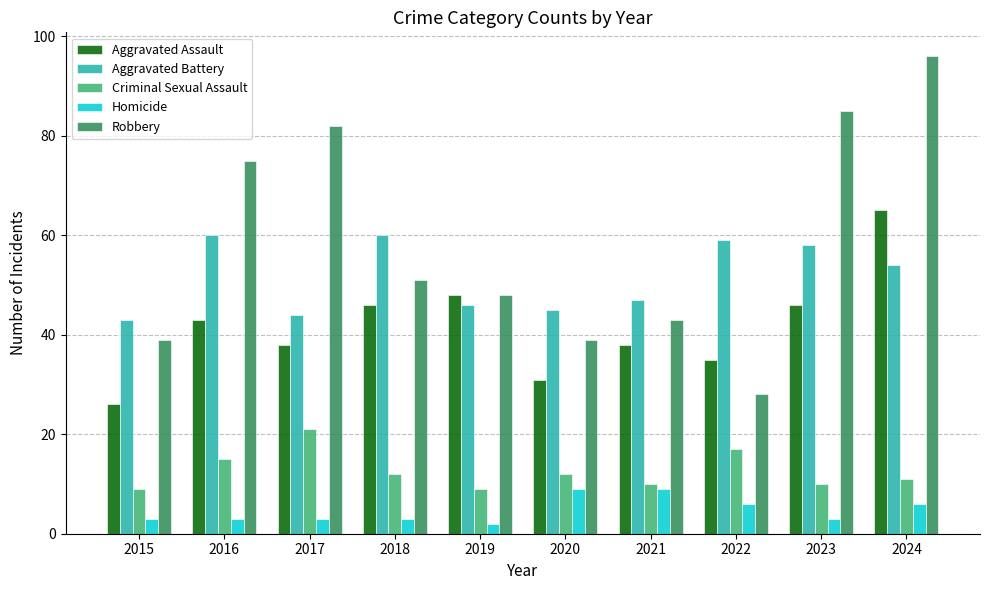

Where is Criminal Sexual Assault nearest to the value 15?

2016